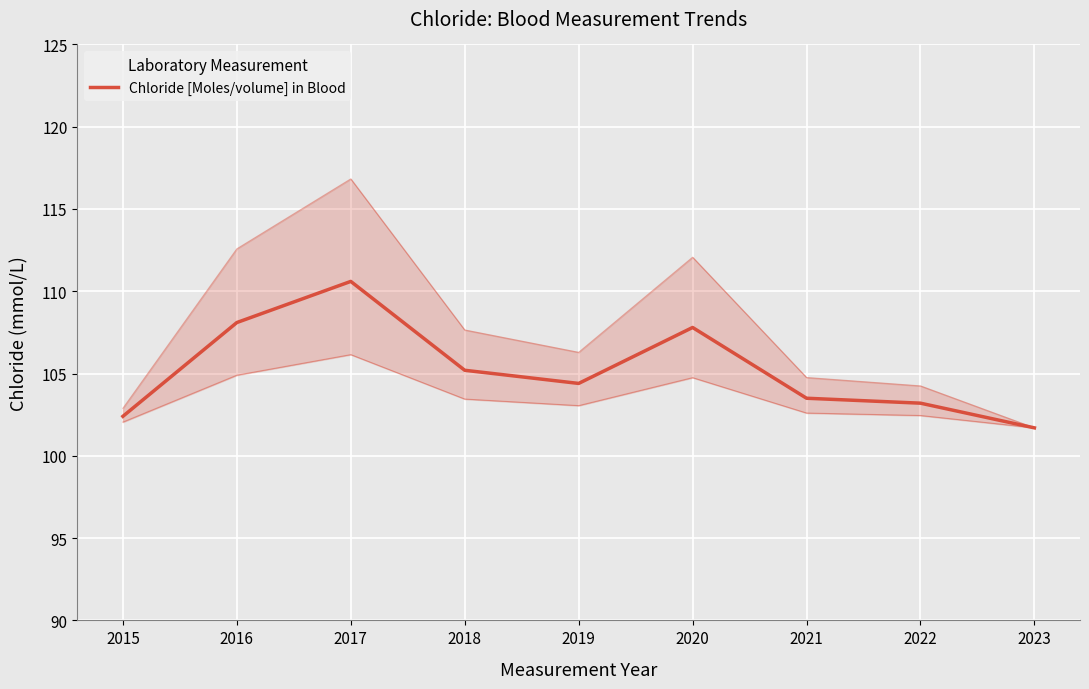

How many points are lower than both their immediate neighbors (excluding endpoints)?

1